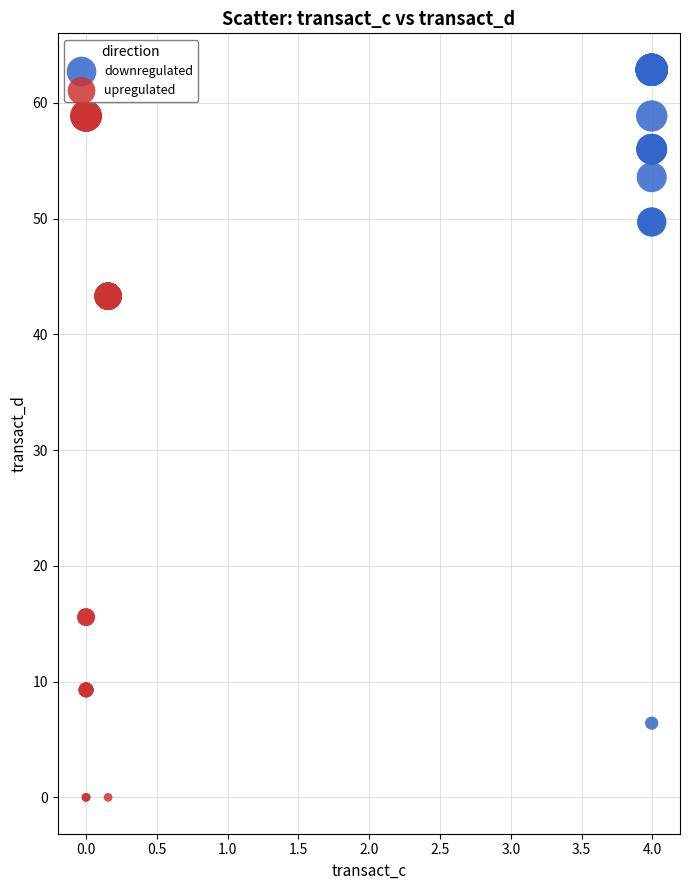

Which series contains the lowest Y value?

upregulated